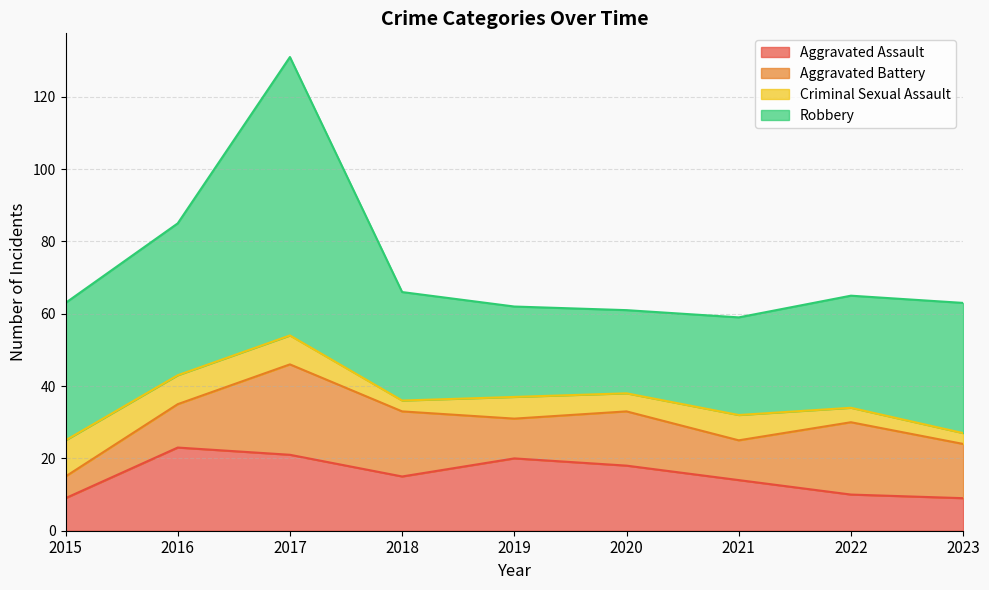

What is the value of the Criminal Sexual Assault point at the 1st from the left?

10